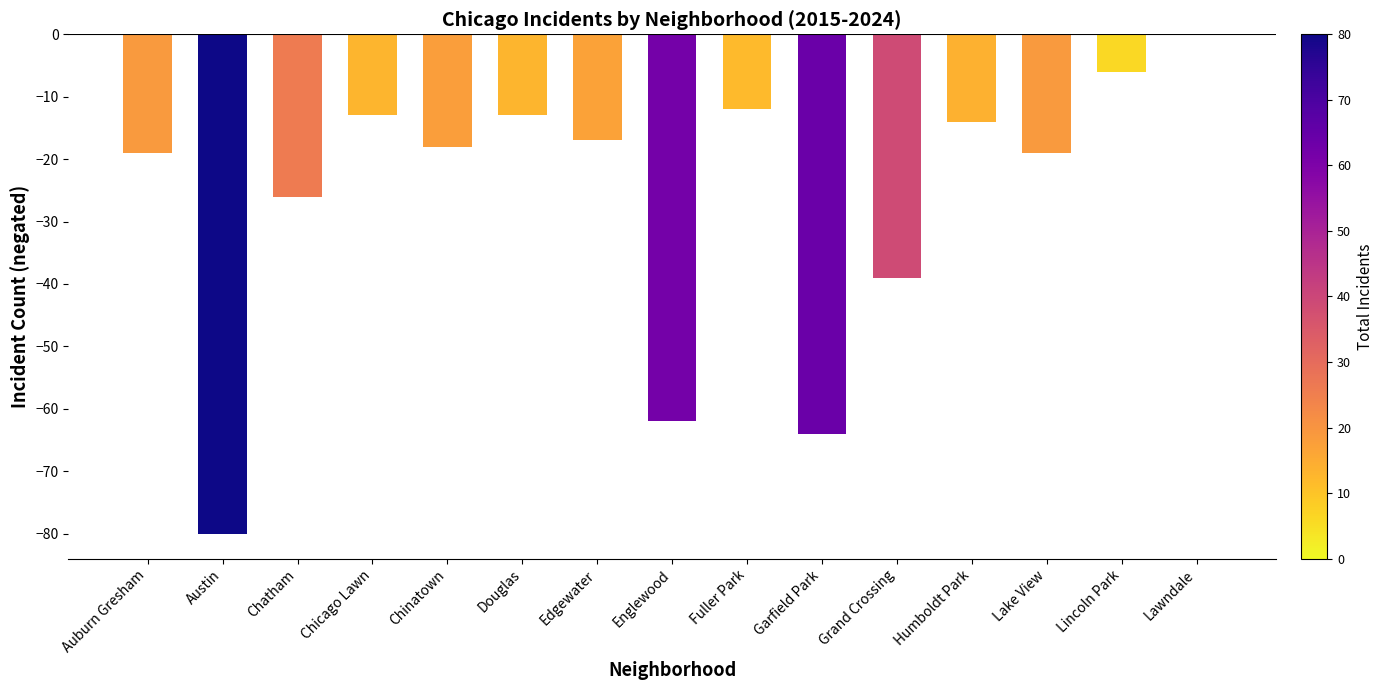

What value does the data have at Lake View?

-19